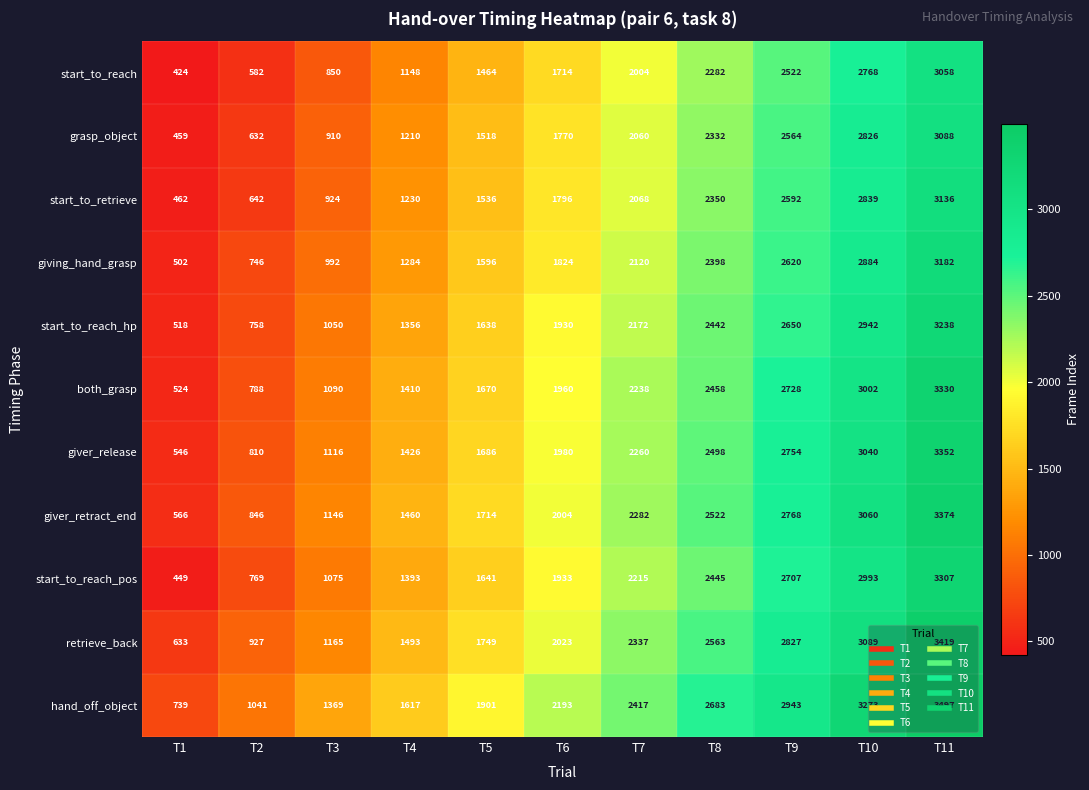

The value of grasp_object at T3 is 910. True or false?

True